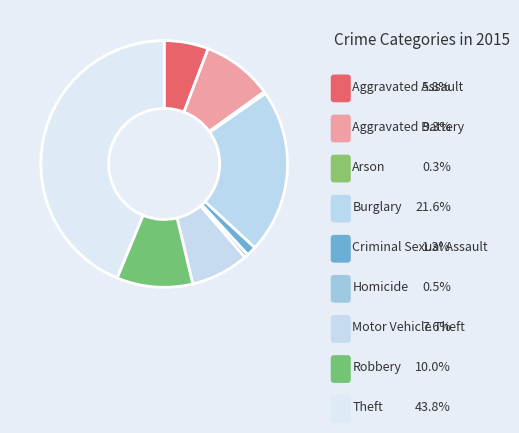

The Arson slice represents 0% of the pie. True or false?

True